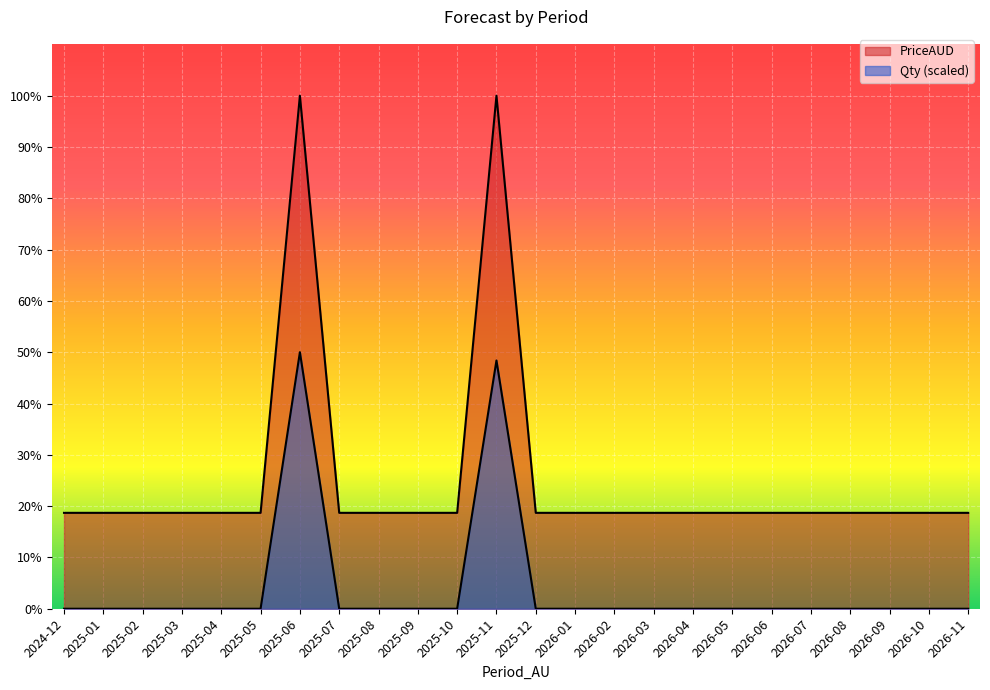

Which series has the largest range (max minus min)?

PriceAUD